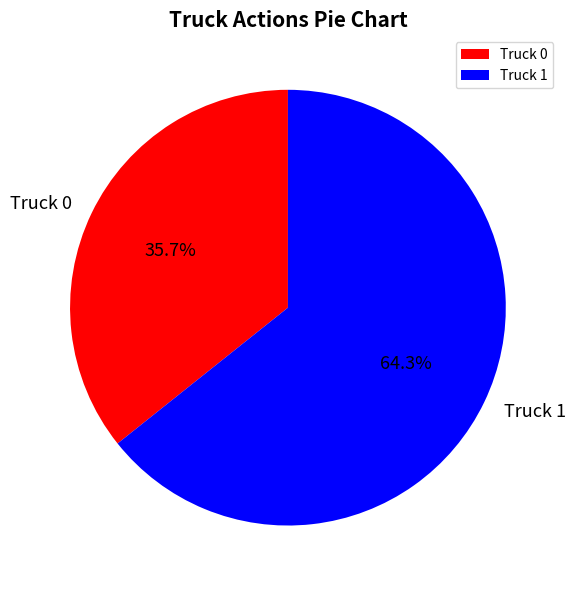

To the nearest percent, what is the average slice percentage?

50%